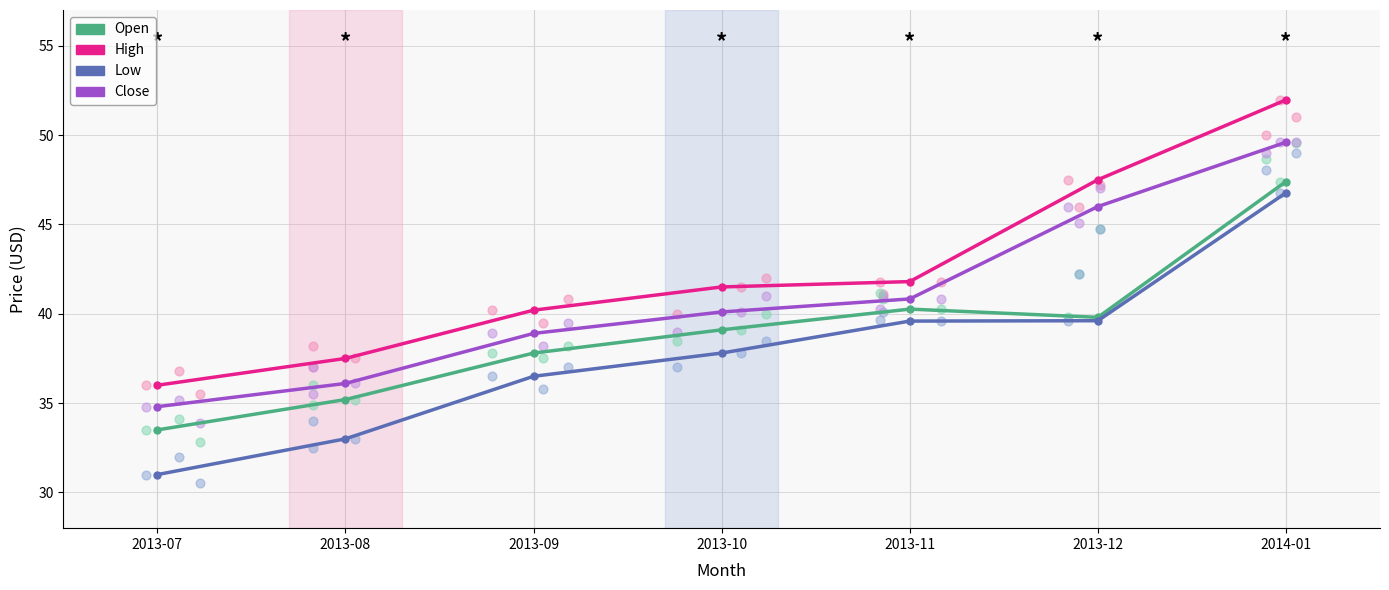

What are all the series names shown in the legend?

Open, High, Low, Close